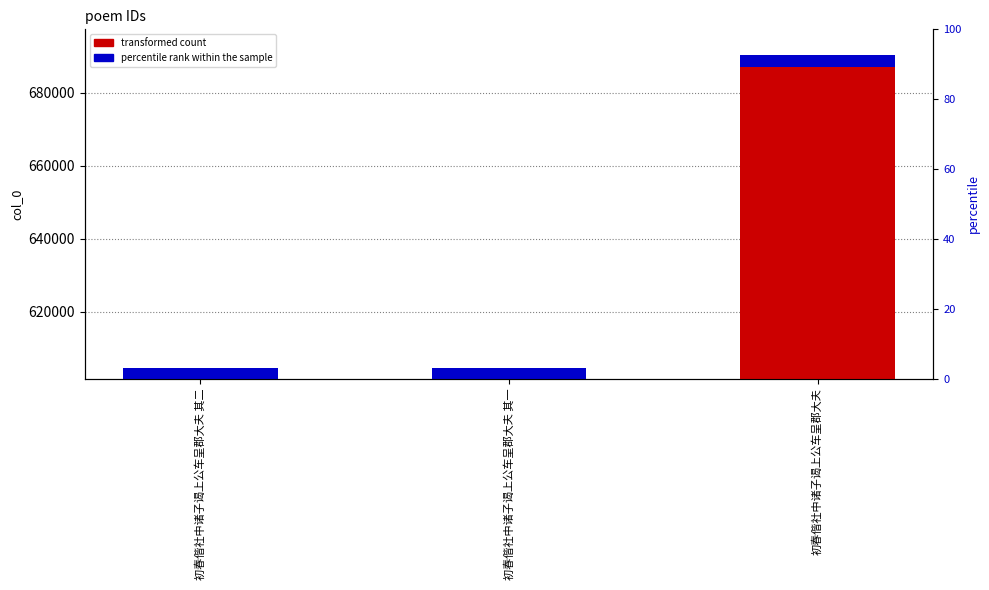

Approximately how many times larger is the value at 初春偕社中诸子谒上公车呈郡大夫 其二 compared to 初春偕社中诸子谒上公车呈郡大夫 其一?

1.0